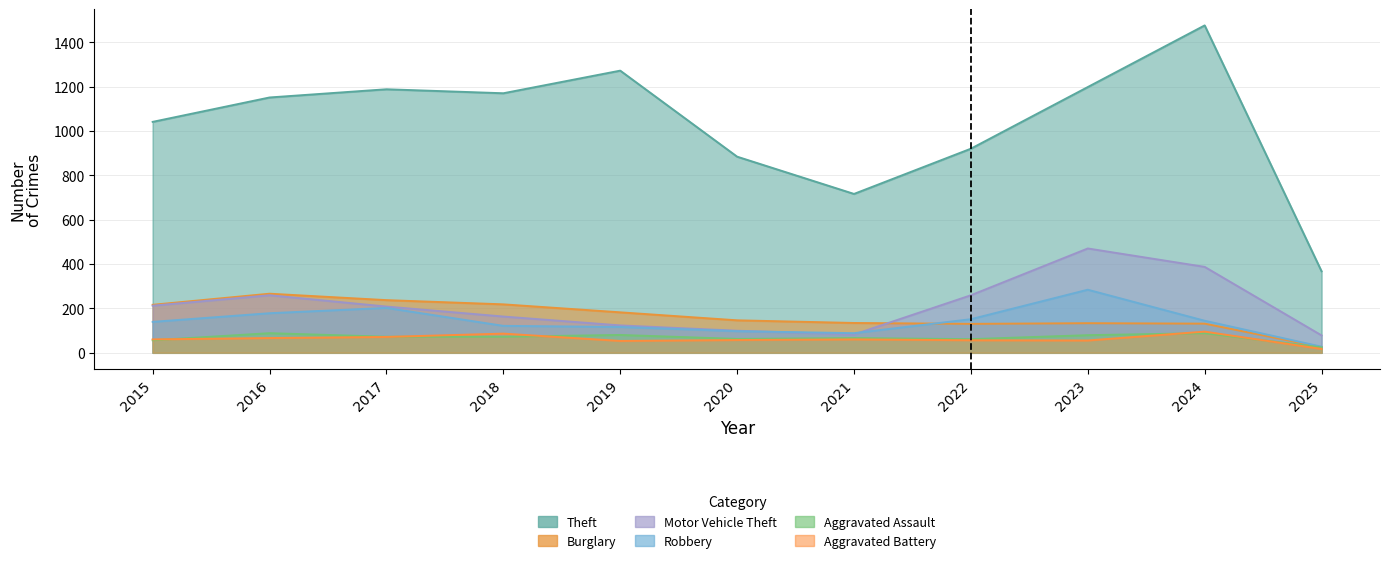

What is the difference between the Aggravated Assault values at 2025 and 2015?

32